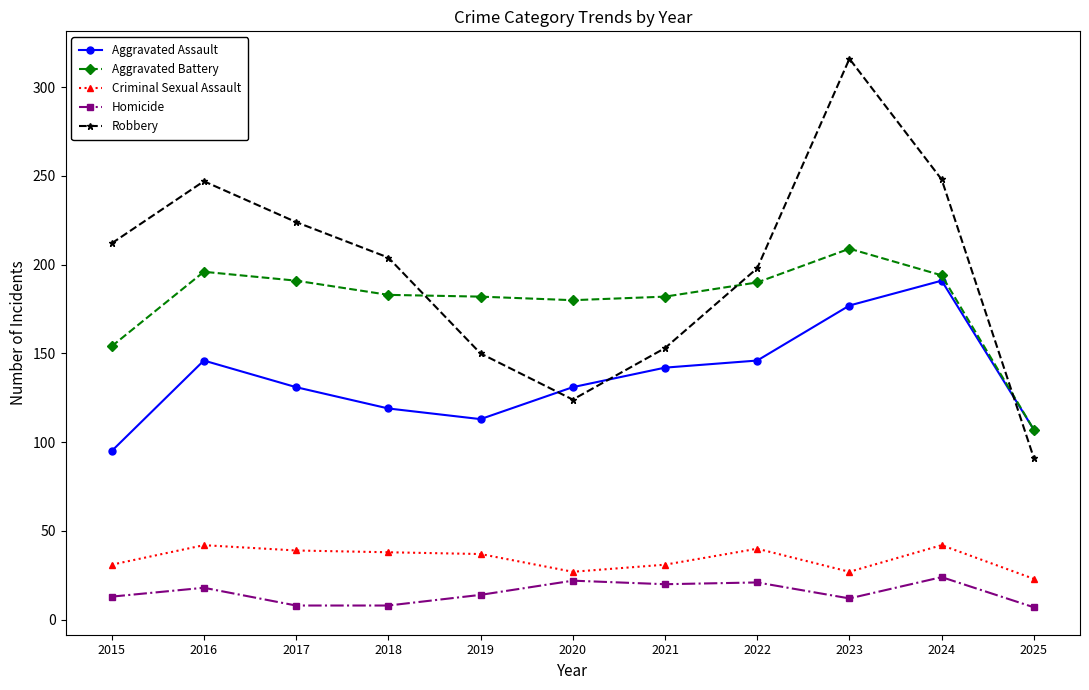

What are all the series names shown in the legend?

Aggravated Assault, Aggravated Battery, Criminal Sexual Assault, Homicide, Robbery